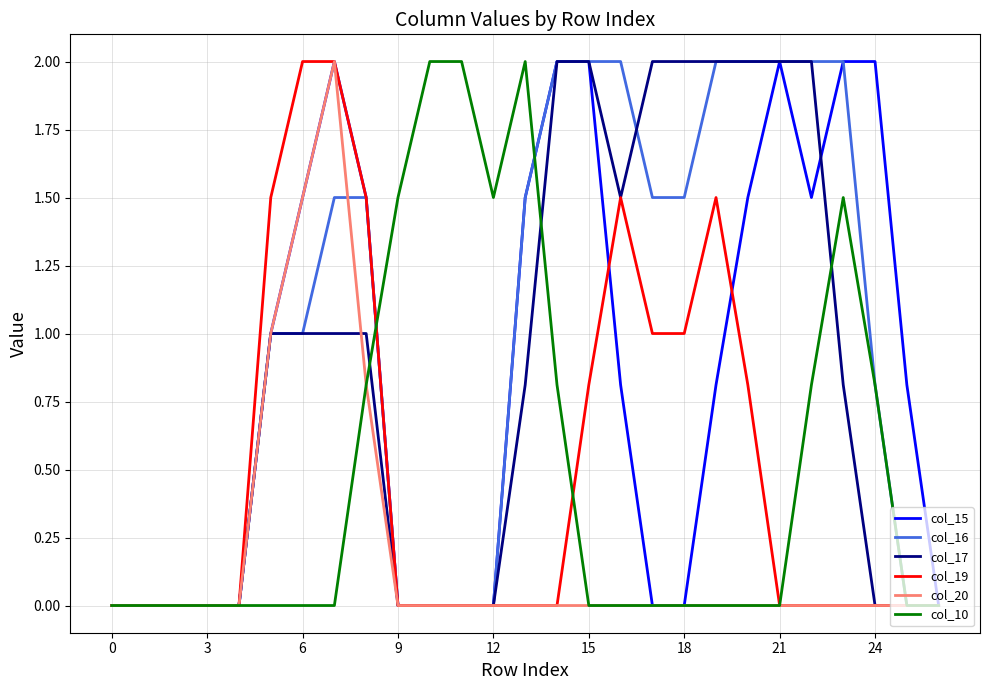

Reading right to left, extract all data points from this chart.

col_15: 0.0	0.8	2.0	2.0	1.5	2.0	1.5	0.8	0.0	0.0	0.8	2.0	2.0	1.5	0.0	0.0	0.0	0.0	1.5	2.0	1.5	1.0	0.0	0.0	0.0	0.0	0.0
col_16: 0.0	0.0	0.8	2.0	2.0	2.0	2.0	2.0	1.5	1.5	2.0	2.0	2.0	1.5	0.0	0.0	0.0	0.0	1.5	1.5	1.0	1.0	0.0	0.0	0.0	0.0	0.0
col_17: 0.0	0.0	0.0	0.8	2.0	2.0	2.0	2.0	2.0	2.0	1.5	2.0	2.0	0.8	0.0	0.0	0.0	0.0	1.0	1.0	1.0	1.0	0.0	0.0	0.0	0.0	0.0
col_19: 0.0	0.0	0.0	0.0	0.0	0.0	0.8	1.5	1.0	1.0	1.5	0.8	0.0	0.0	0.0	0.0	0.0	0.0	1.5	2.0	2.0	1.5	0.0	0.0	0.0	0.0	0.0
col_20: 0.0	0.0	0.0	0.0	0.0	0.0	0.0	0.0	0.0	0.0	0.0	0.0	0.0	0.0	0.0	0.0	0.0	0.0	0.8	2.0	1.5	1.0	0.0	0.0	0.0	0.0	0.0
col_10: 0.0	0.0	0.8	1.5	0.8	0.0	0.0	0.0	0.0	0.0	0.0	0.0	0.8	2.0	1.5	2.0	2.0	1.5	0.8	0.0	0.0	0.0	0.0	0.0	0.0	0.0	0.0